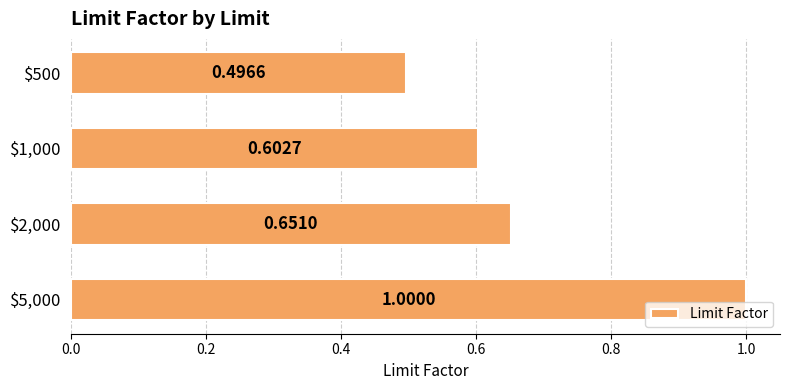

Count the values in the range 0 to 1.

4